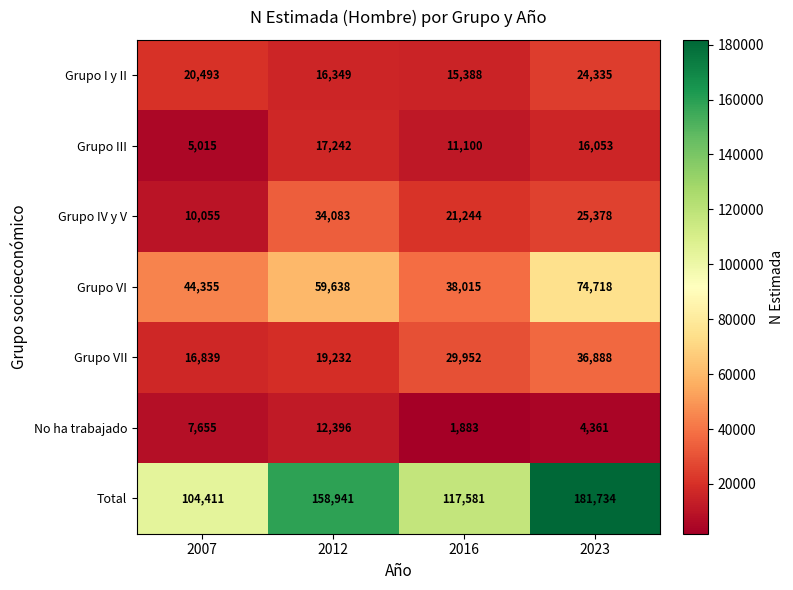

Where is Grupo I y II nearest to the value 19861?

2007